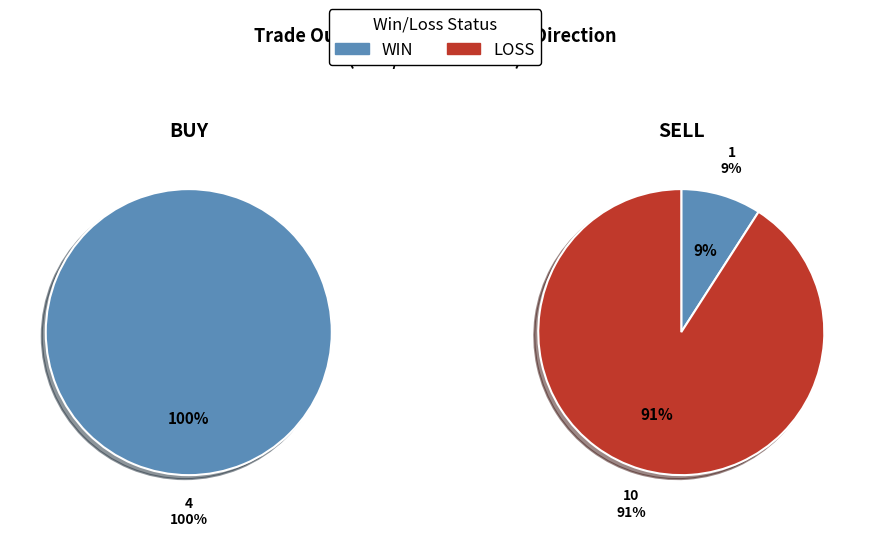

What is the smallest slice in the pie chart?

WIN